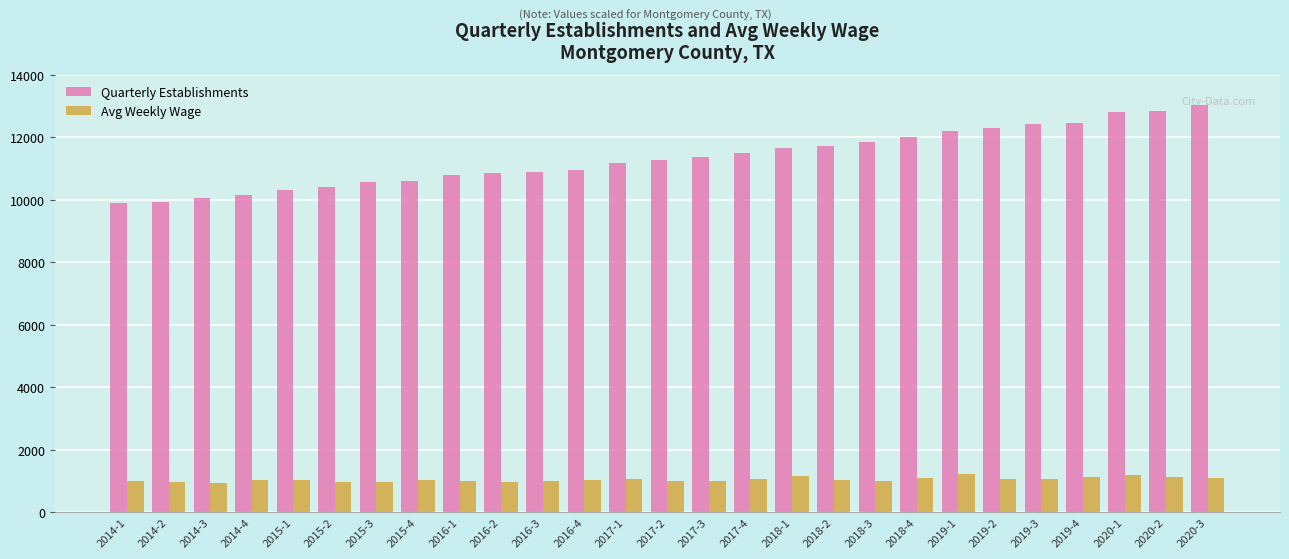

What position from the right is 2017-3?

13